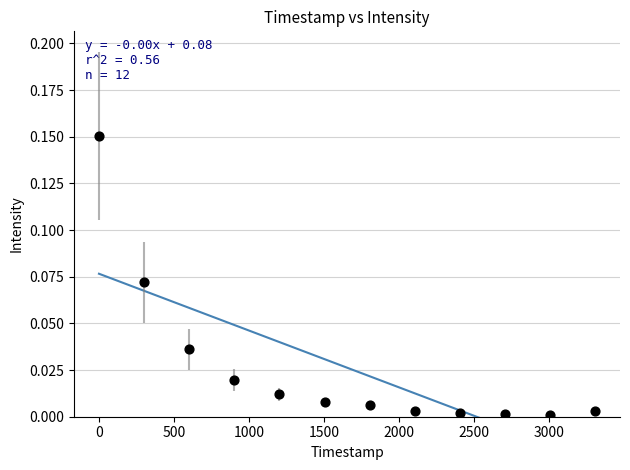

What is the average X value?

1655.5